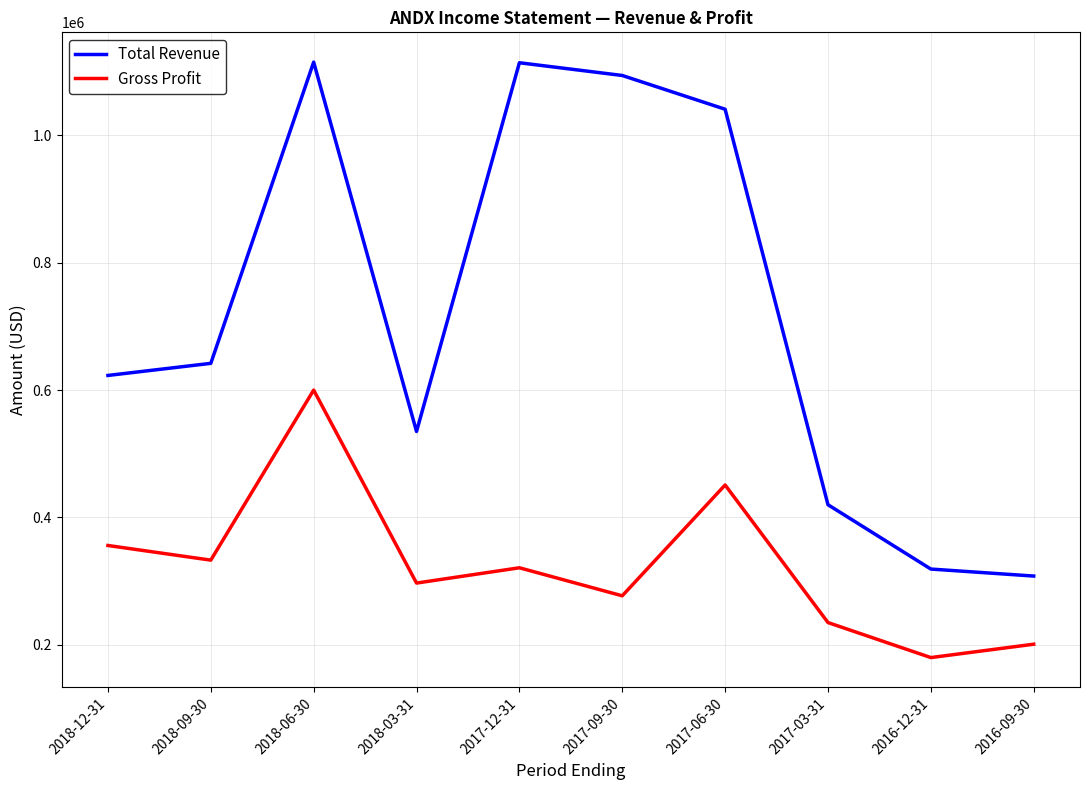

At which label does Gross Profit reach its peak?

2018-06-30